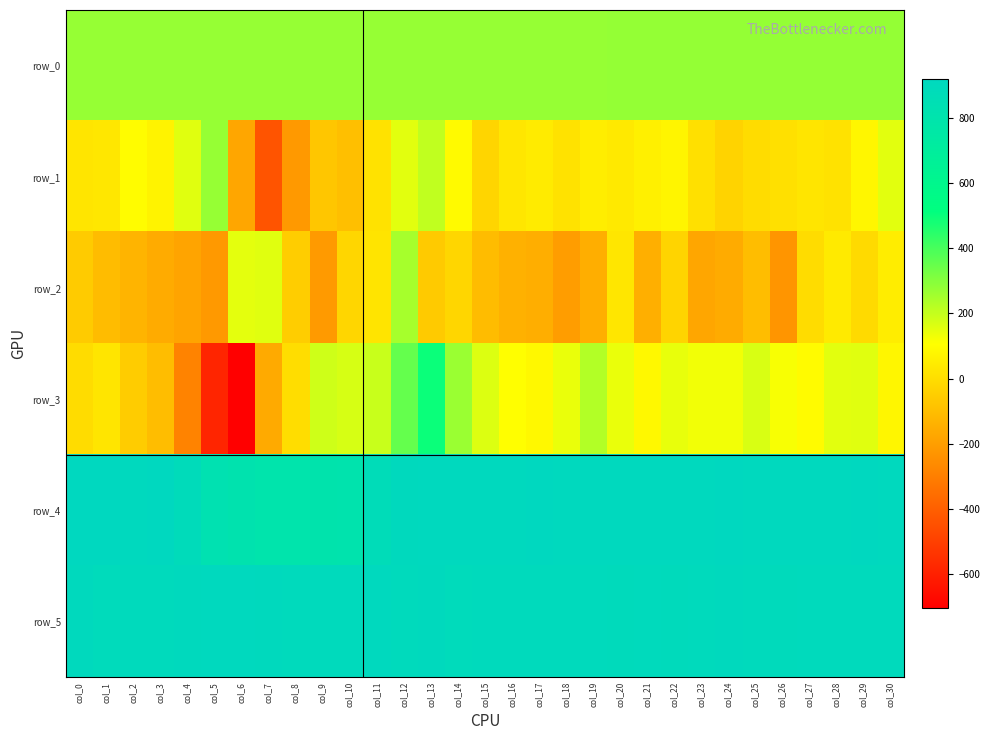

At which category does the chart reach its peak across all series?

col_0